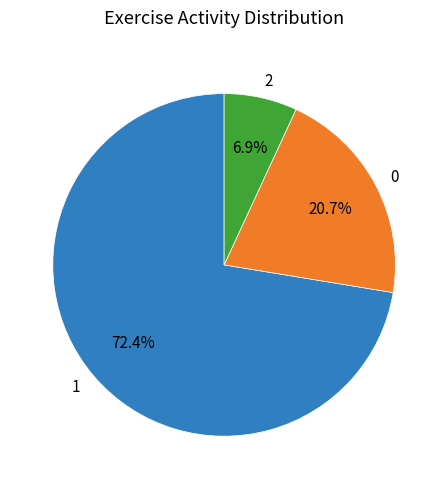

Is it true that 0 is 30% of the pie?

False